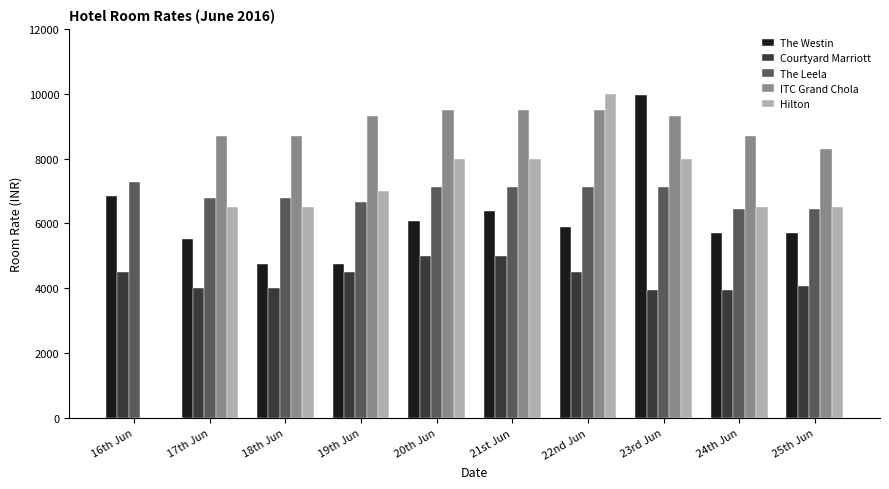

True or false: Hilton has a value of 6499 at 25th Jun.

True